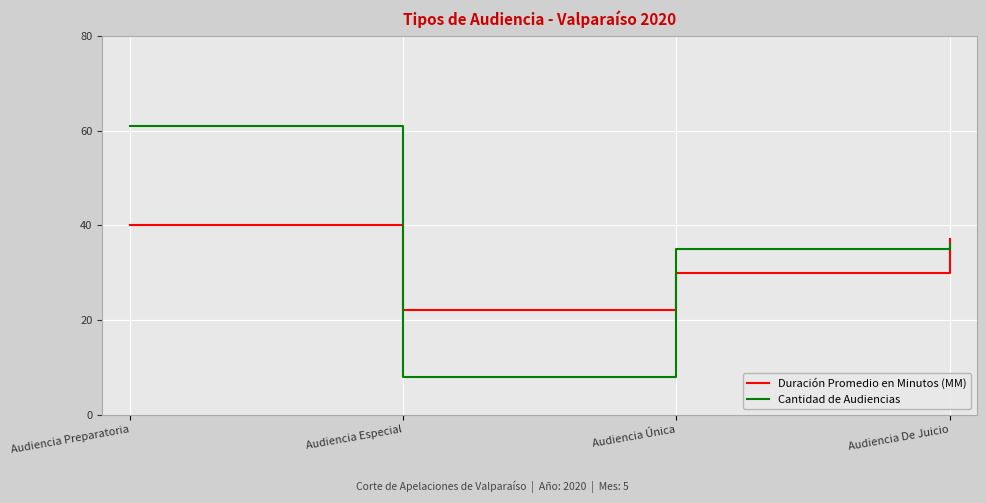

List the labels in order of Cantidad de Audiencias value, largest first.

Audiencia Preparatoria, Audiencia De Juicio, Audiencia Única, Audiencia Especial